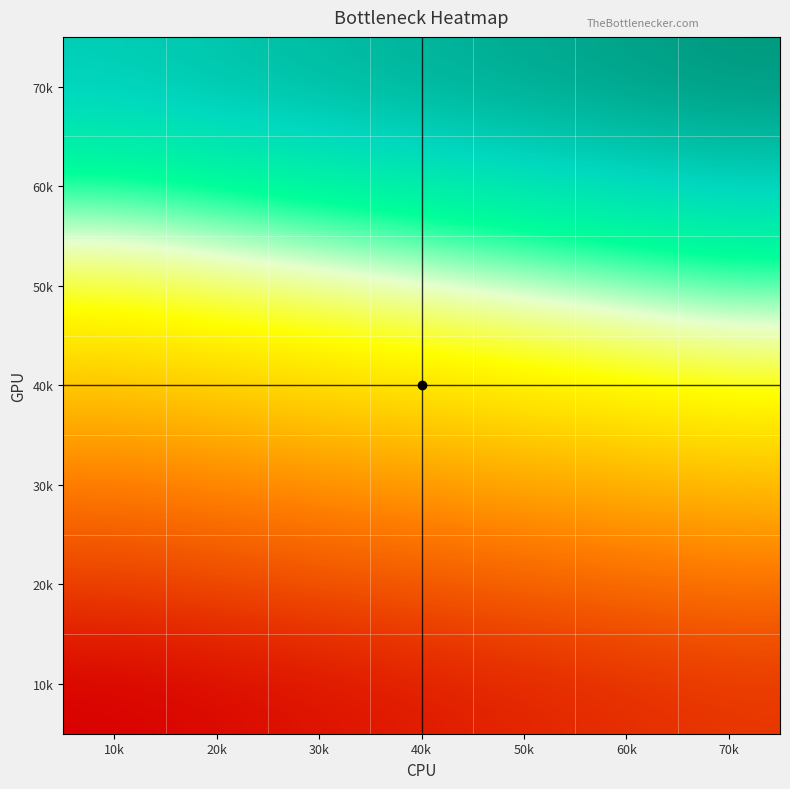

Reading right to left, what are all the values shown in this chart?

10k: 70k=0.5	60k=0.5	50k=0.5	40k=0.5	30k=0.4	20k=0.4	10k=0.4
20k: 70k=0.7	60k=0.6	50k=0.6	40k=0.6	30k=0.6	20k=0.6	10k=0.5
30k: 70k=0.8	60k=0.8	50k=0.8	40k=0.7	30k=0.7	20k=0.7	10k=0.7
40k: 70k=0.9	60k=0.9	50k=0.9	40k=0.9	30k=0.9	20k=0.8	10k=0.8
50k: 70k=1.1	60k=1.1	50k=1.0	40k=1.0	30k=1.0	20k=1.0	10k=1.0
60k: 70k=1.2	60k=1.2	50k=1.2	40k=1.2	30k=1.1	20k=1.1	10k=1.1
70k: 70k=1.4	60k=1.3	50k=1.3	40k=1.3	30k=1.3	20k=1.3	10k=1.2